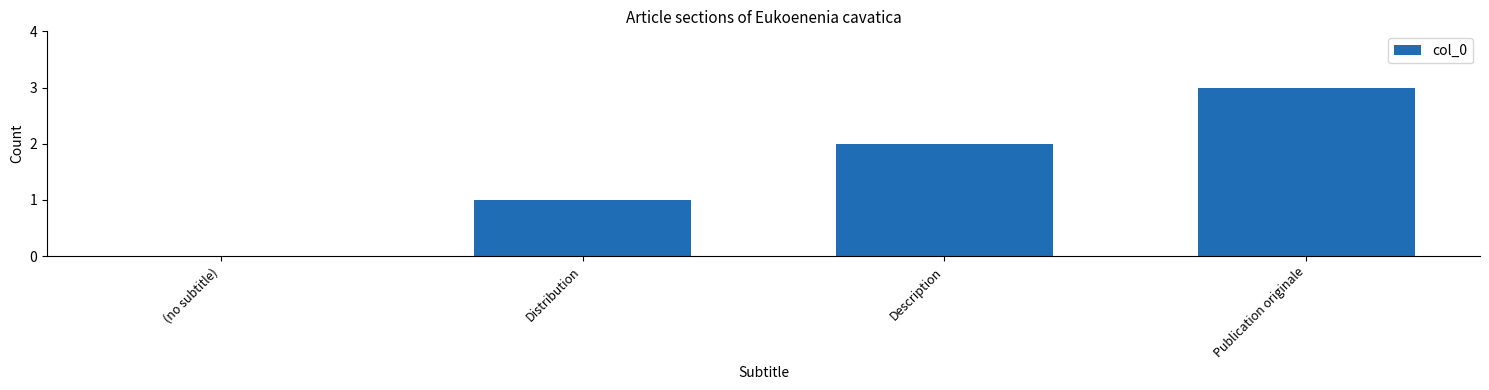

What is the change in value from (no subtitle) to Distribution?

+1